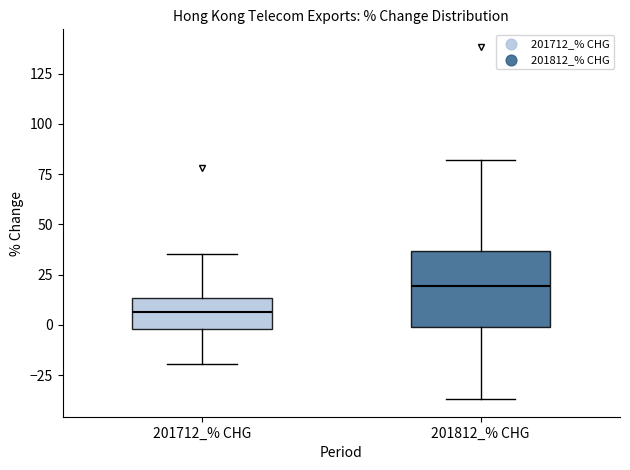

Which box's median line is the highest?

201812_% CHG